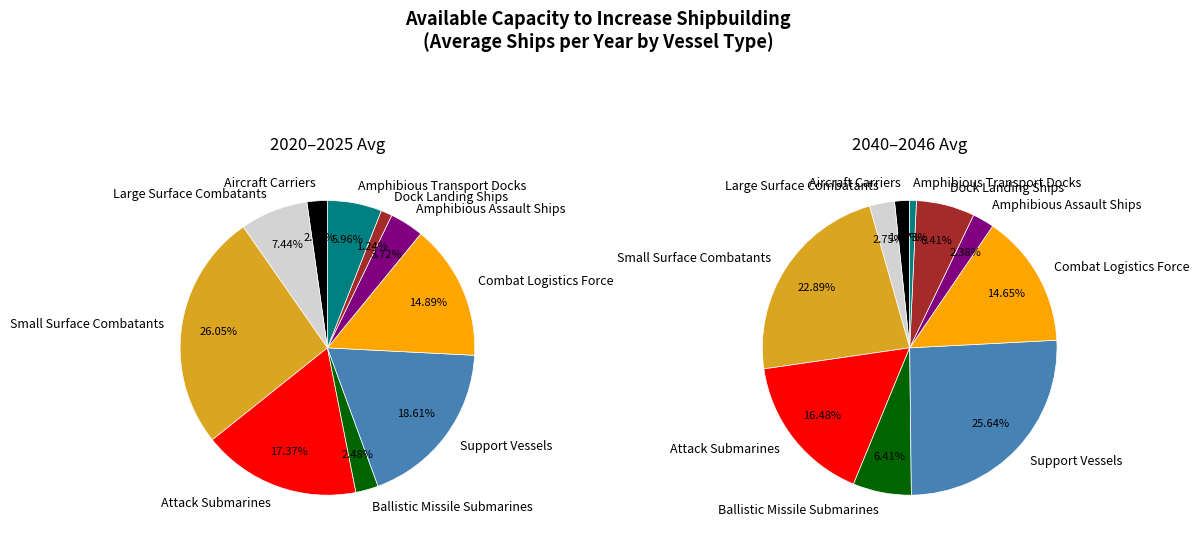

To the nearest percent, what is the difference between the Small Surface Combatants and Combat Logistics Force slice percentages?

11%